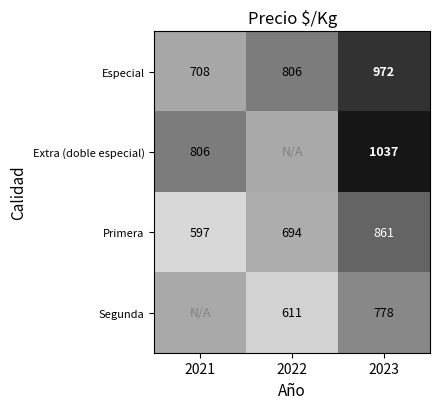

At 2023, list the series in order from smallest to largest.

Segunda, Primera, Especial, Extra (doble especial)